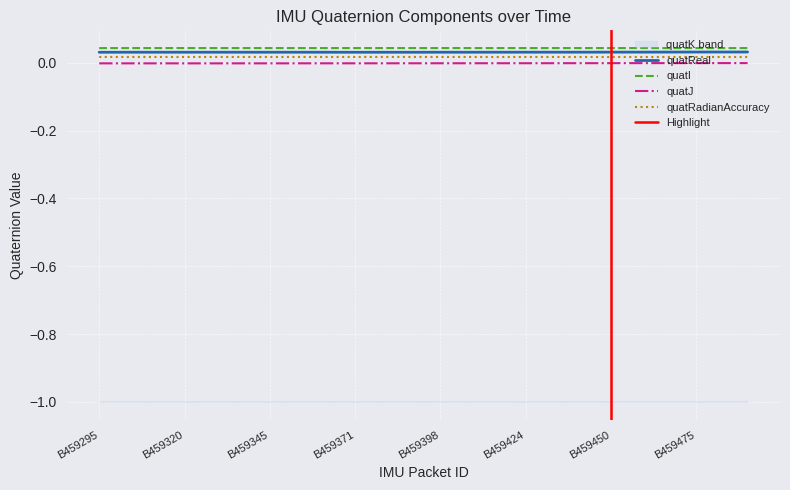

True or false: quatReal has more than 1 points higher than both neighbors.

False